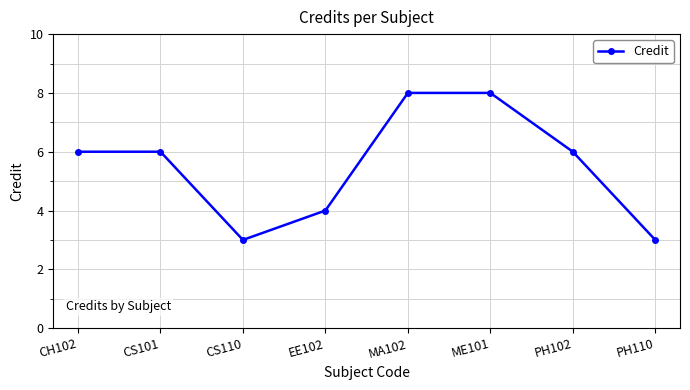

How many categories are shown in the chart?

8